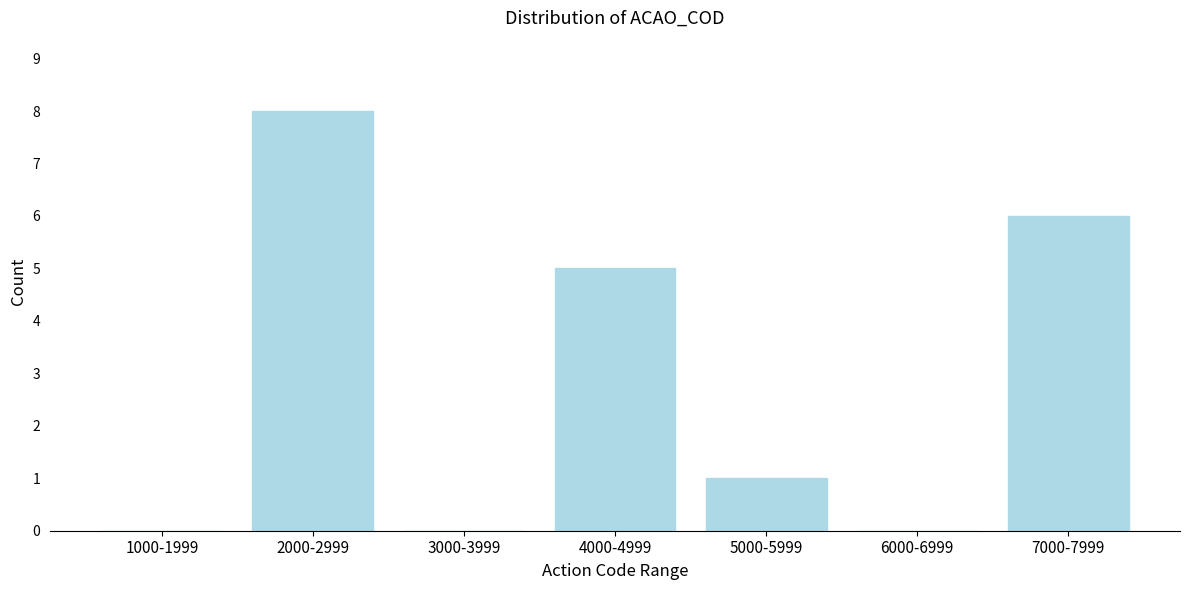

Reading right to left, extract all data points from this chart.

7000-7999=6	6000-6999=0	5000-5999=1	4000-4999=5	3000-3999=0	2000-2999=8	1000-1999=0